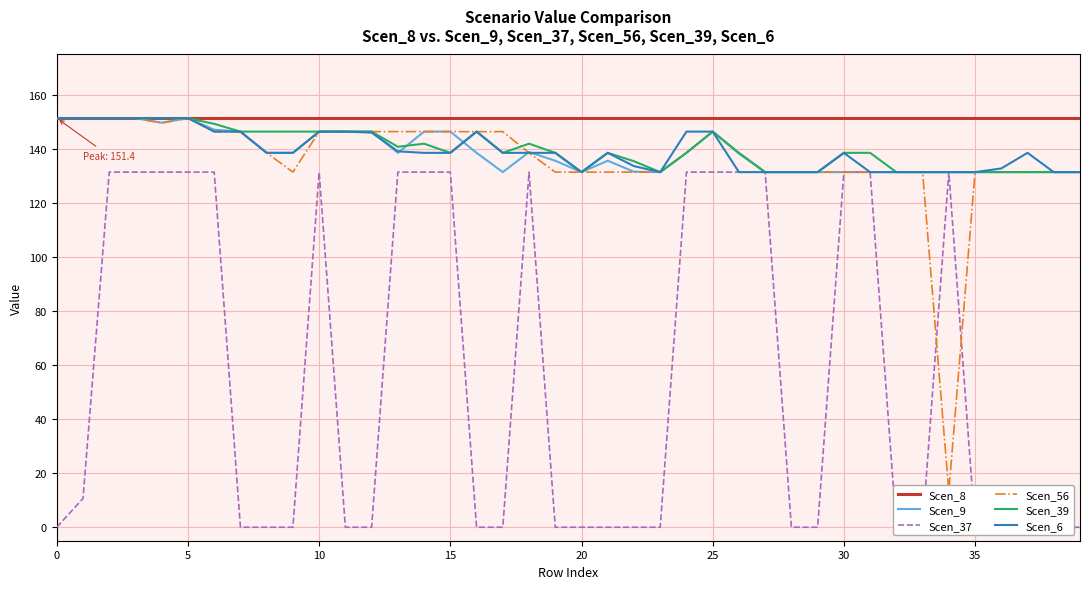

How many distinct data groups are displayed?

6